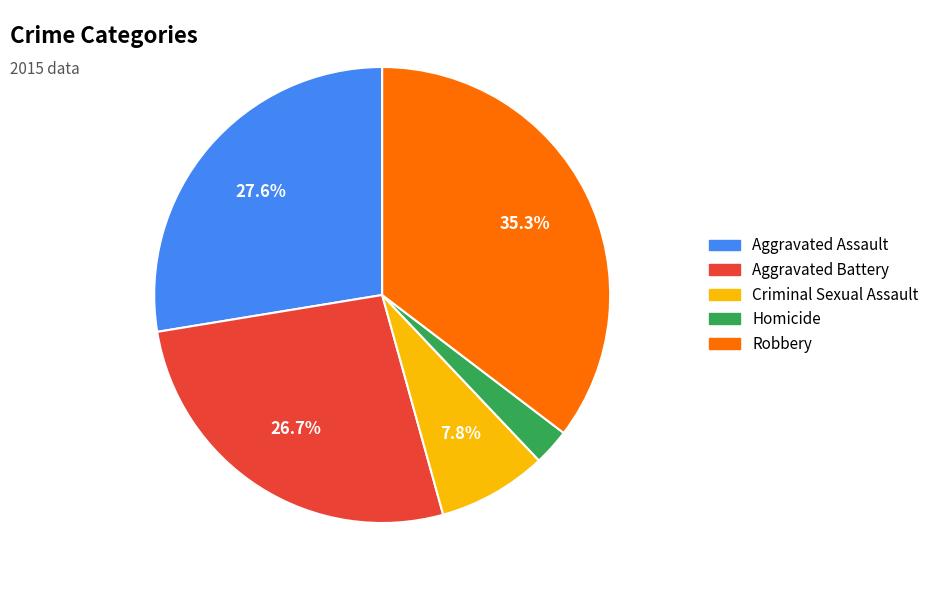

Rank the categories by value from lowest to highest.

Homicide, Criminal Sexual Assault, Aggravated Battery, Aggravated Assault, Robbery